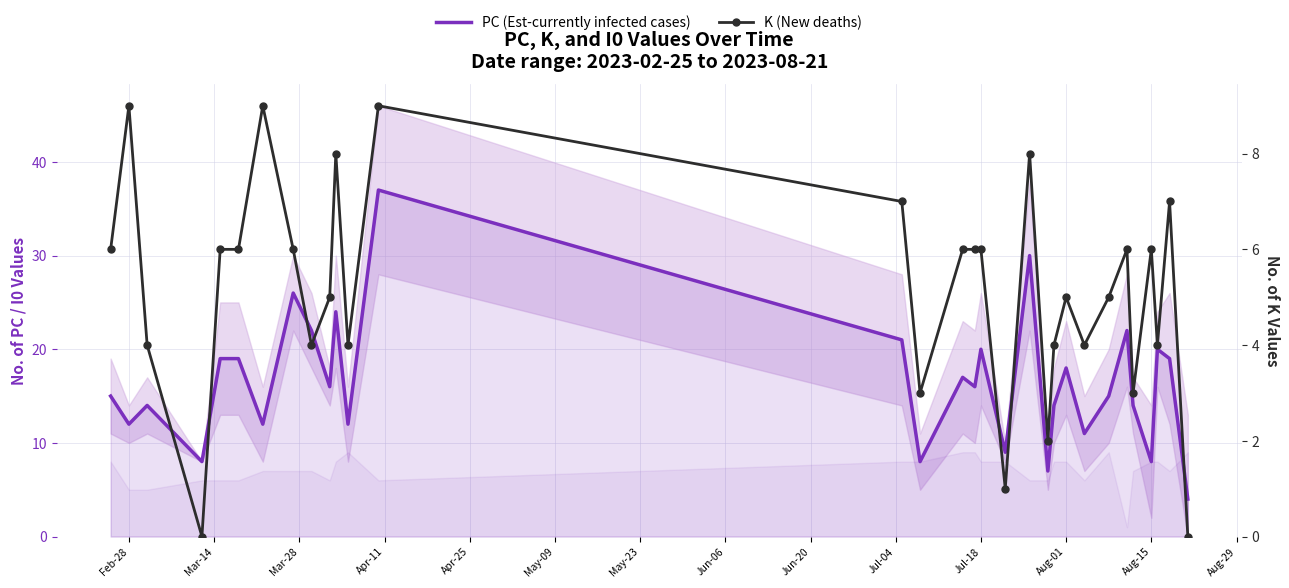

How many data points in PC (Est-currently infected cases) are less than 16?

15